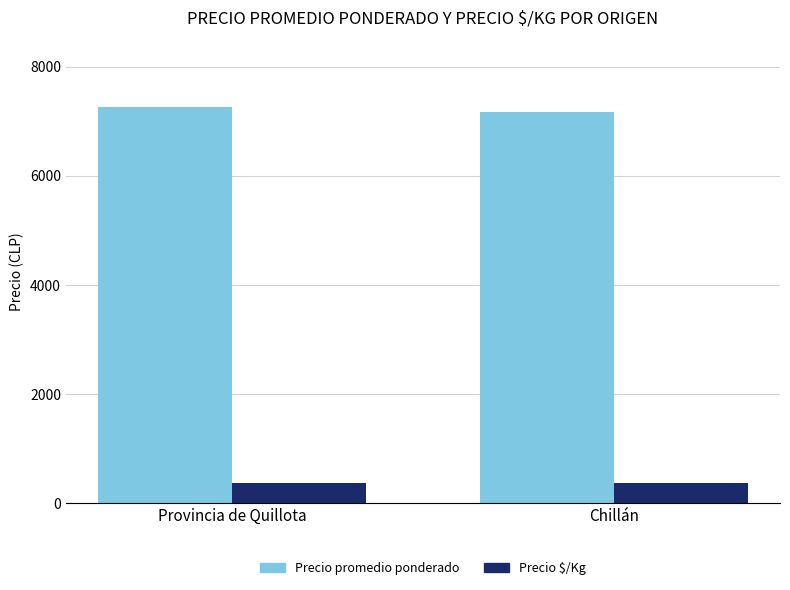

What is the minimum value for Precio promedio ponderado?

7165